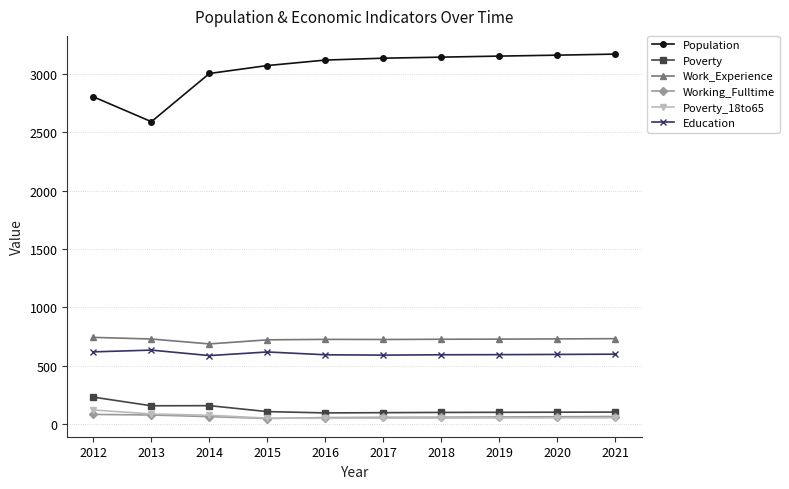

What is the difference between the Poverty values at 2014 and 2021?

55